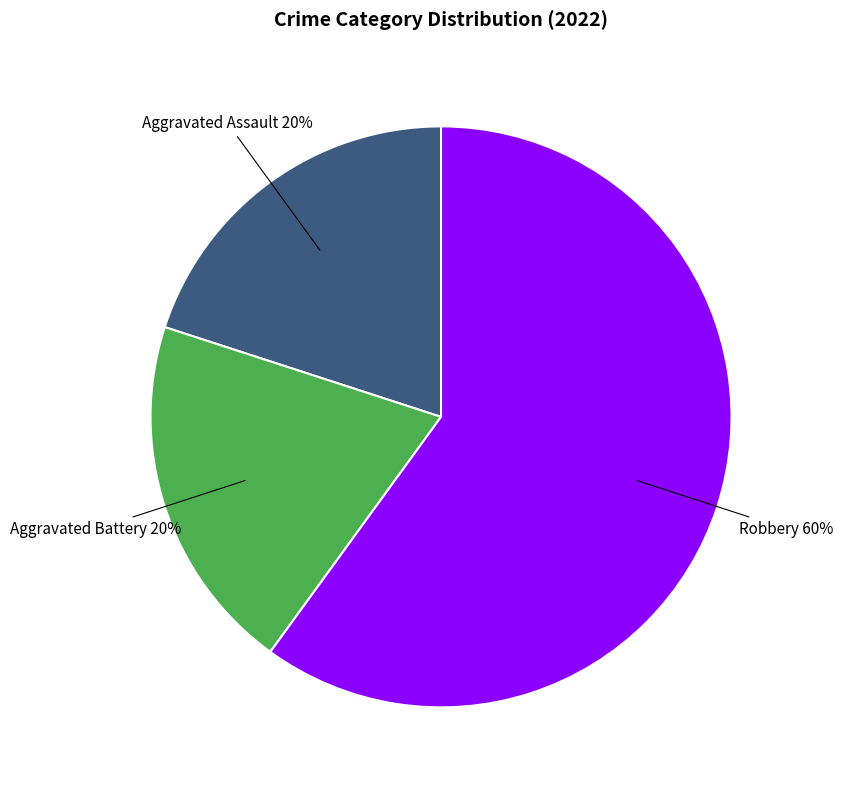

What is the largest slice in the pie chart?

Robbery